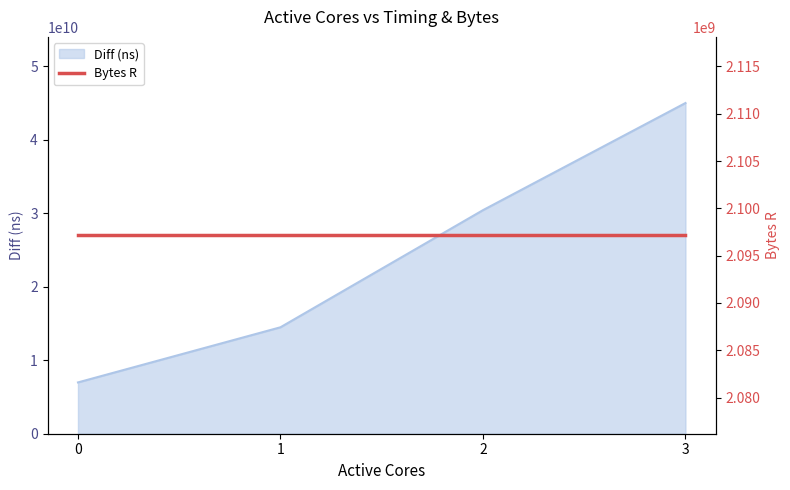

Between 3 and 1, which is larger?

3